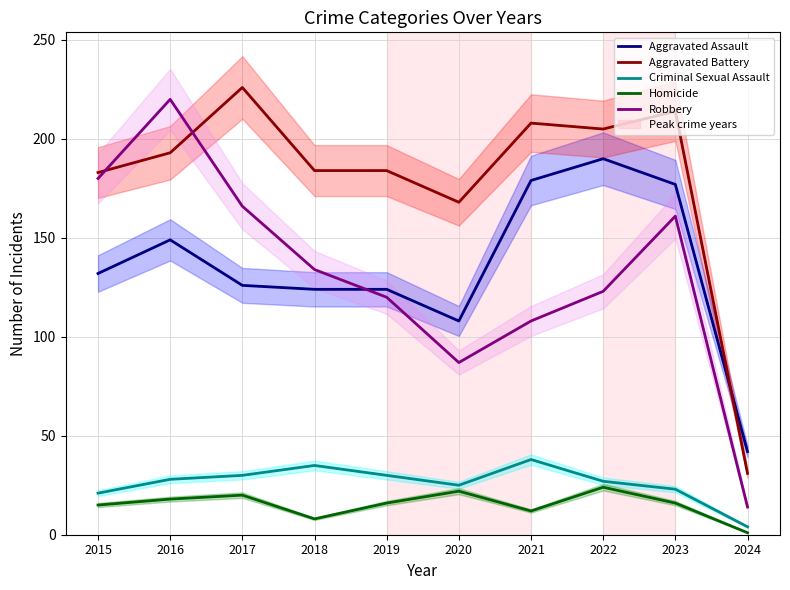

In Robbery, how many points are lower than both neighbors (excluding endpoints)?

1